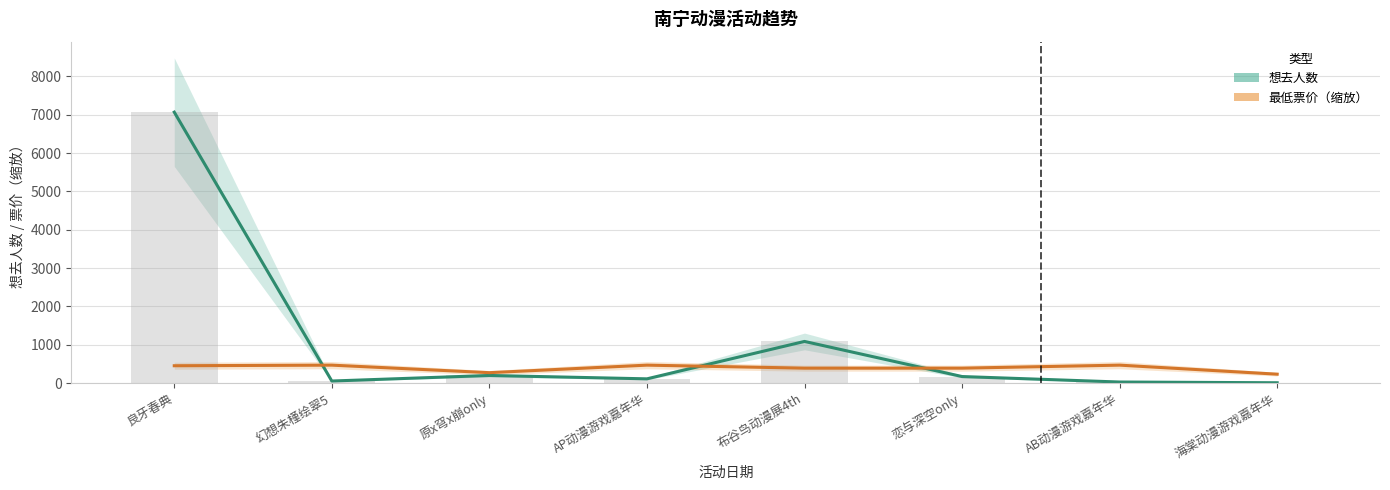

Reading left to right, extract all data points from this chart.

想去人数: 7066.0	57.0	202.0	114.0	1089.0	174.0	31.0	12.0
最低票价（缩放）: 455.4	471.1	274.8	471.1	392.6	392.6	471.1	235.5